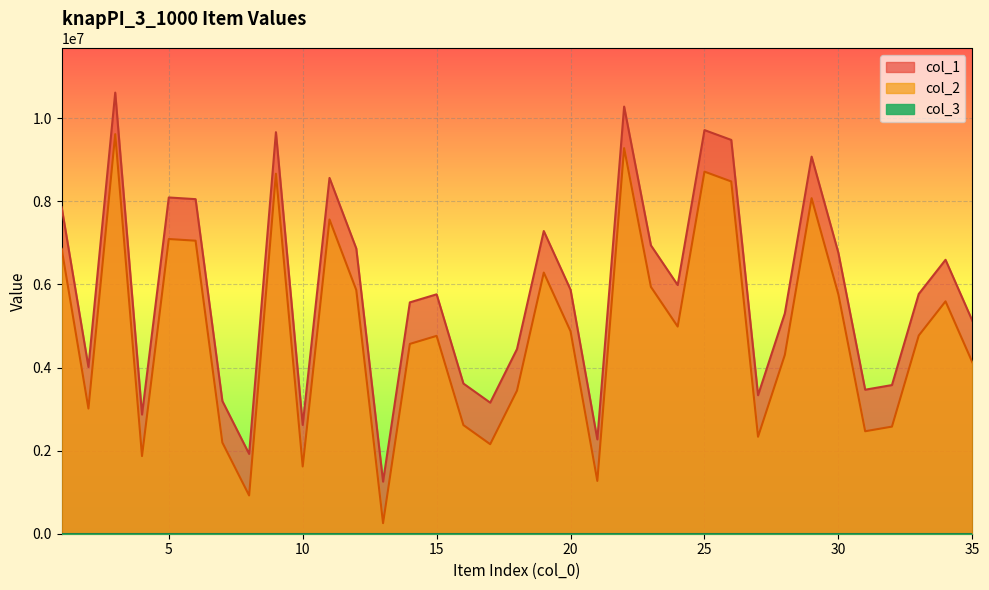

Which label corresponds to the largest value in the chart?

3